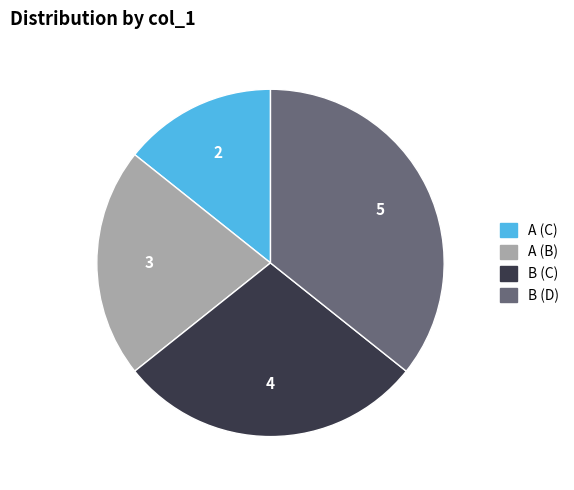

The A (C) slice represents 14% of the pie. True or false?

True